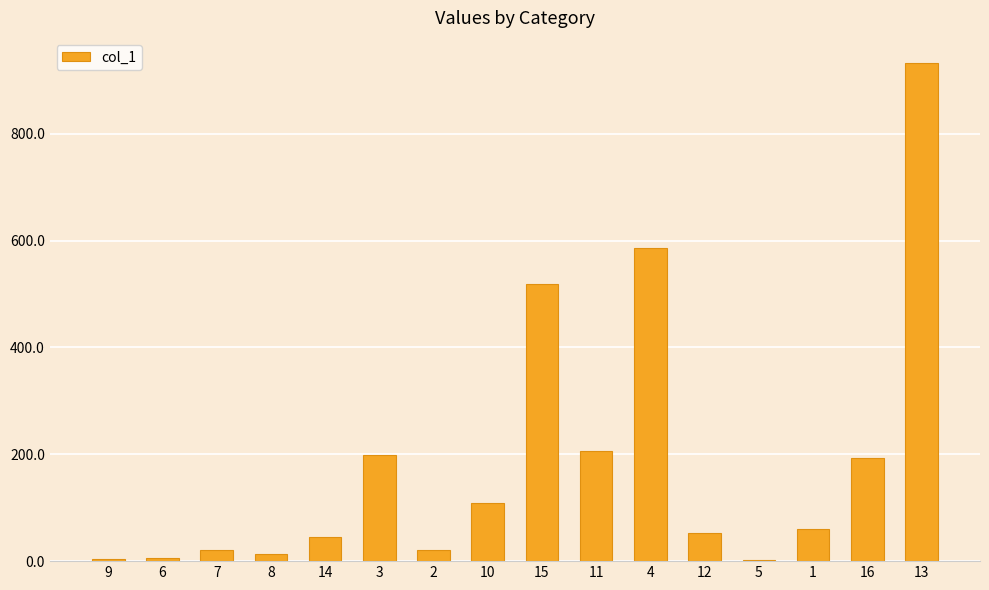

What is the sum of all values?

2969.1